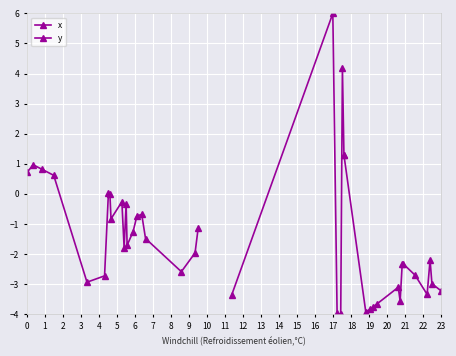

Between which two adjacent categories do y and x first intersect?

0 and 1